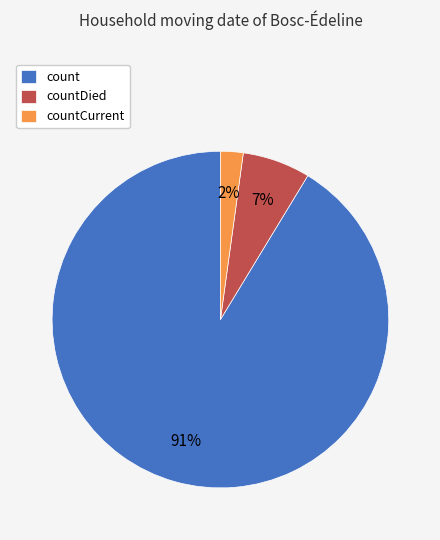

Which has a higher value, count or countDied?

count